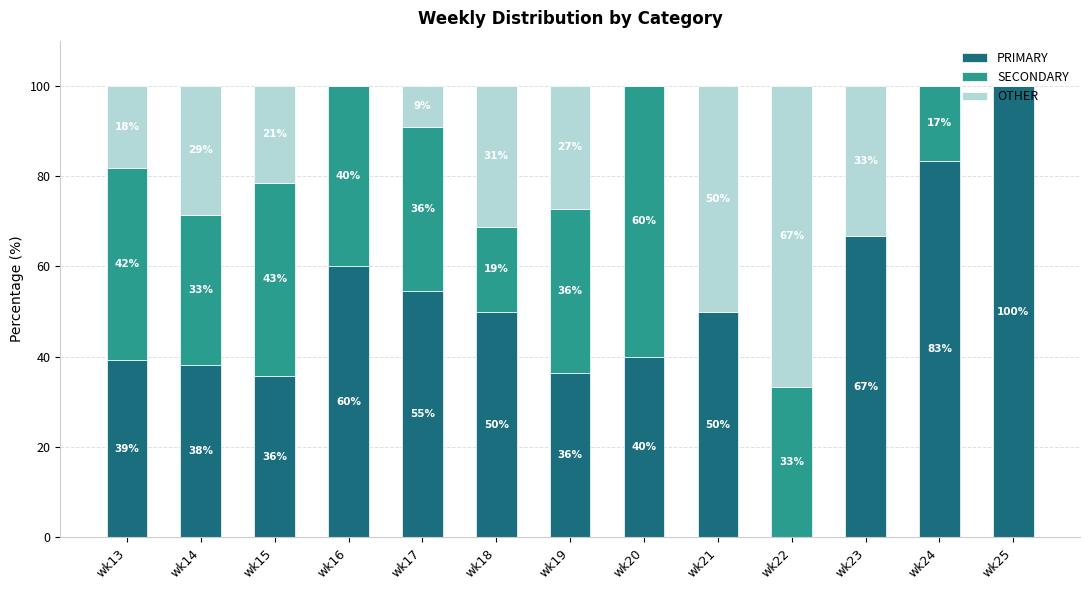

The PRIMARY series shows 25.4 at wk20. True or false?

False